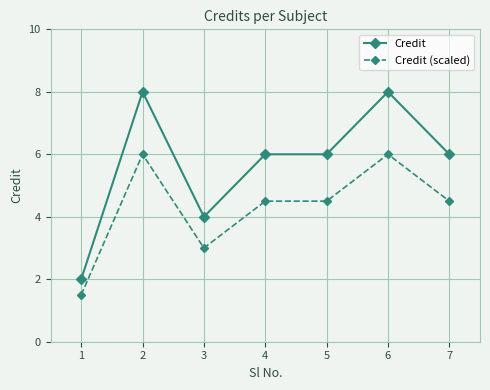

Reading left to right, list all the values displayed in this chart.

Credit: 1=2.0	2=8.0	3=4.0	4=6.0	5=6.0	6=8.0	7=6.0
Credit (scaled): 1=1.5	2=6.0	3=3.0	4=4.5	5=4.5	6=6.0	7=4.5